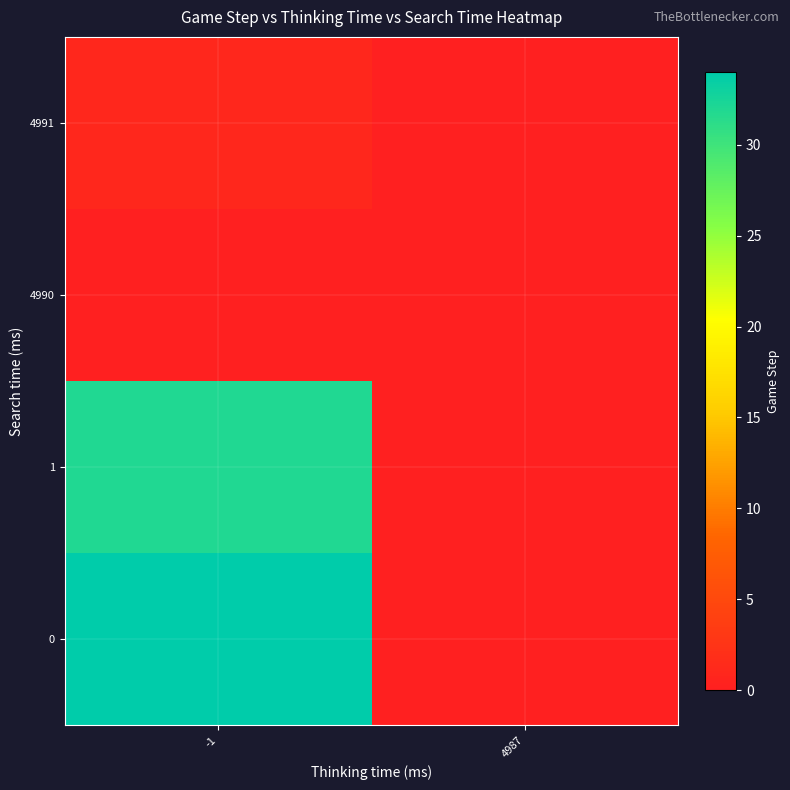

Which series has the largest range (max minus min)?

row_0